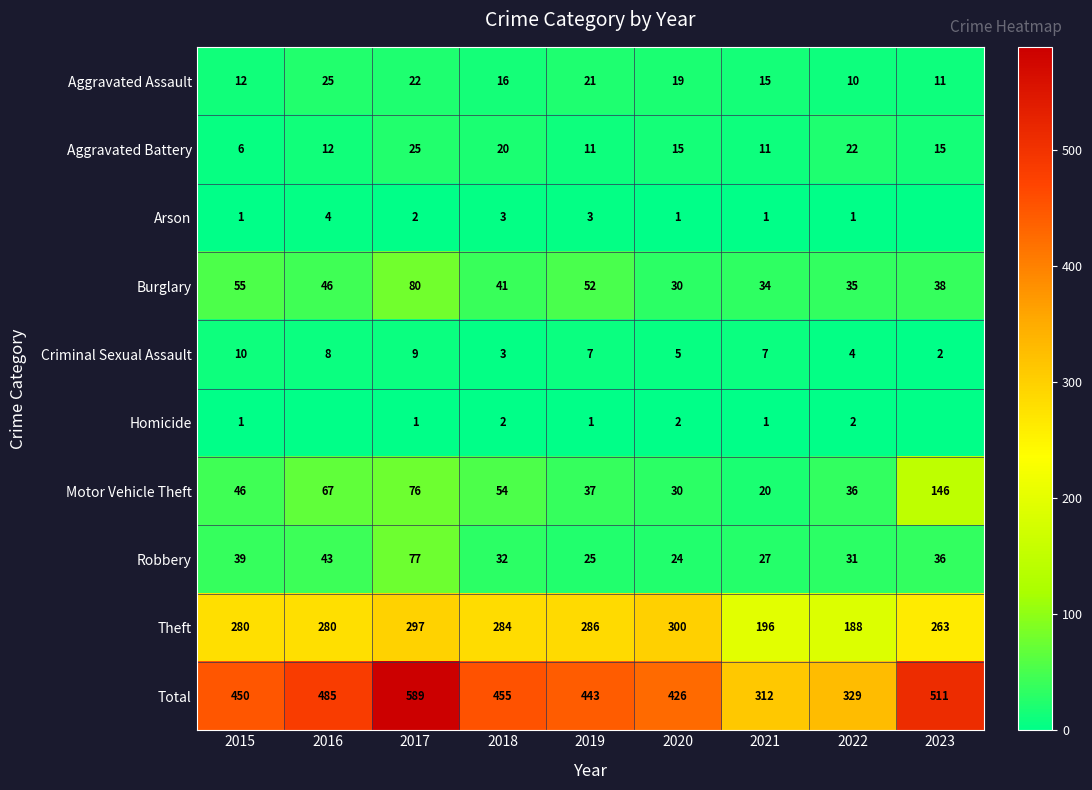

Between 2017 and 2019, which series saw the biggest shift?

Total